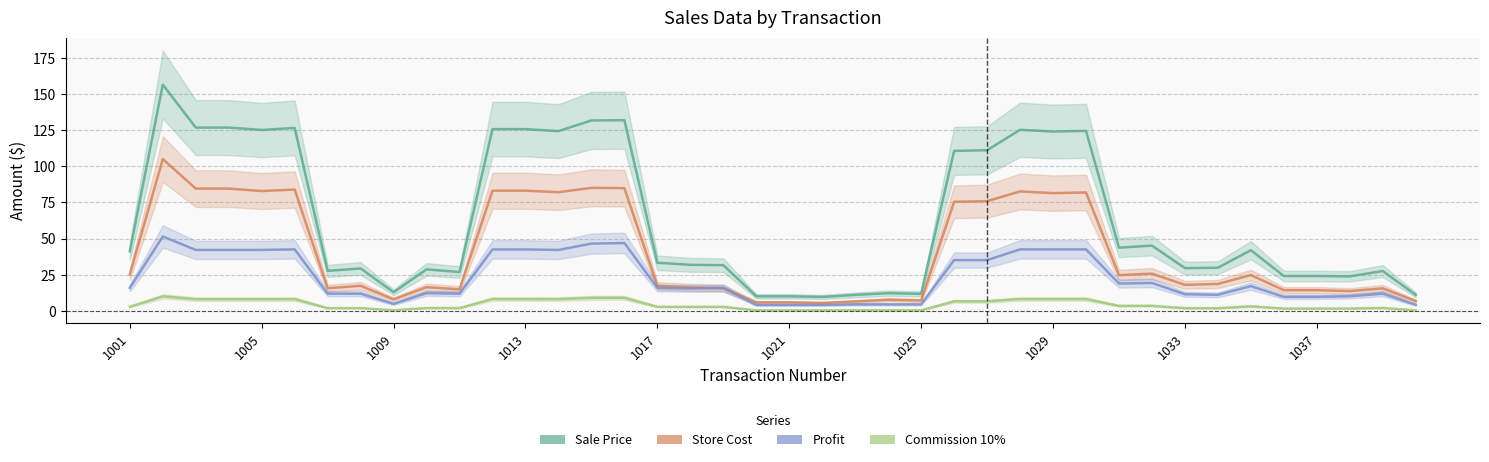

What is the total value across all series at 33?

61.7